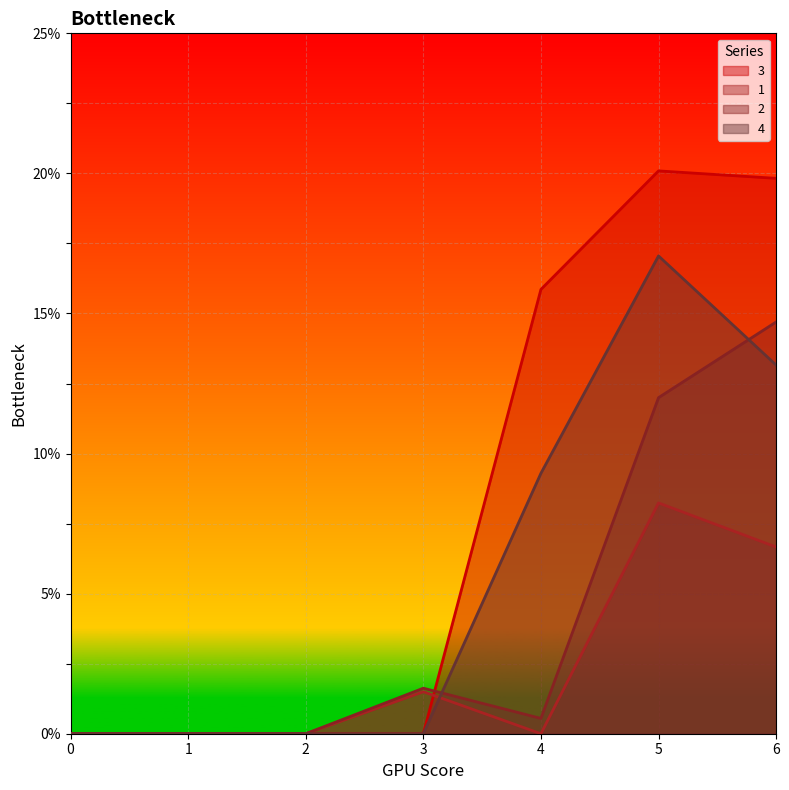

What is the average value of the 4 series?

5.6